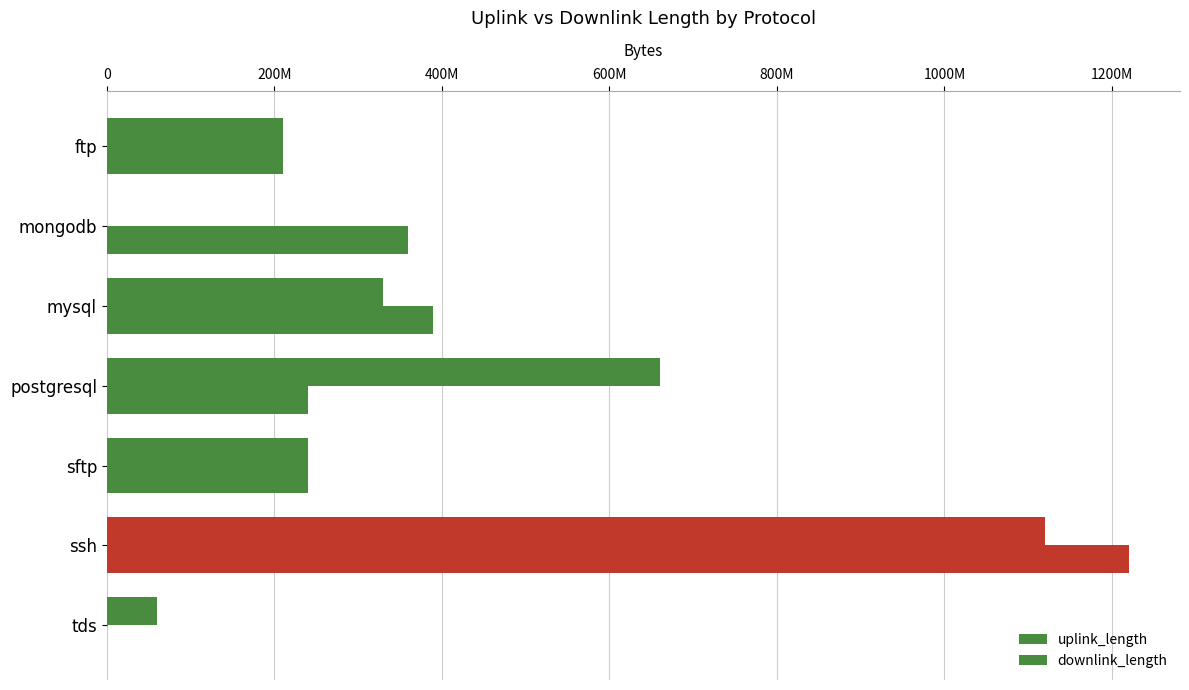

Reading left to right, what are all the values shown in this chart?

uplink_length: 210025428	360012714	390025172	240045661	240024415	1220138051	4641
downlink_length: 210031989	18149	330028423	660039468	240039352	1120144734	60023096